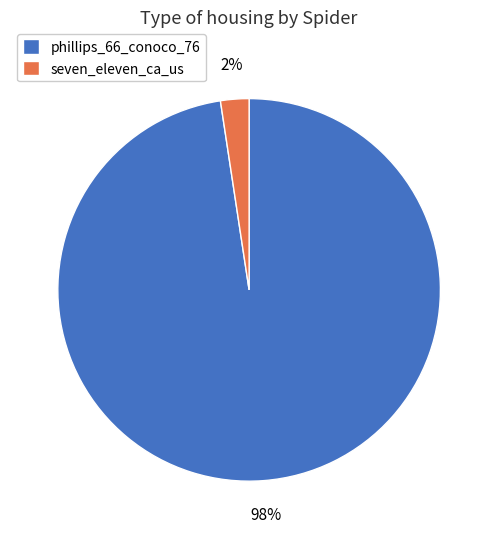

What is the majority slice?

phillips_66_conoco_76